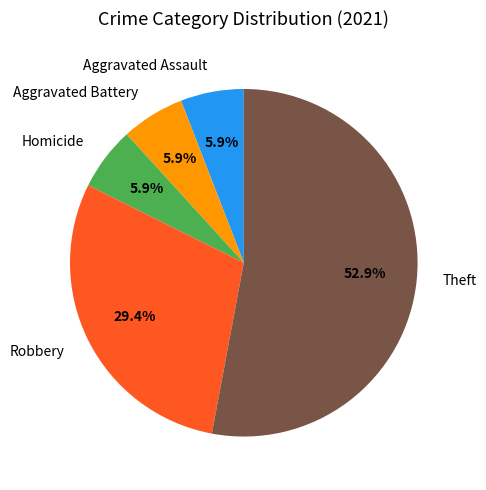

What is the largest slice in the pie chart?

Theft